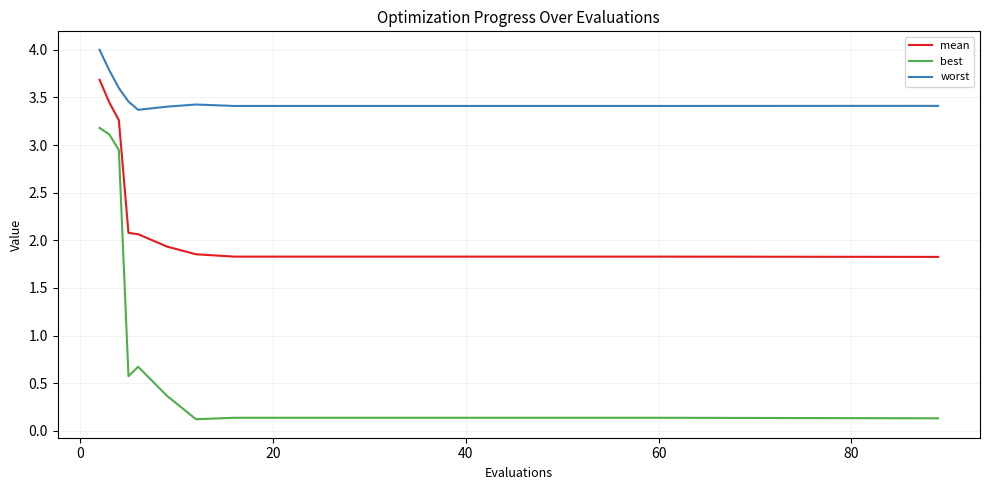

Is this an area chart (filled region under the line)?

No